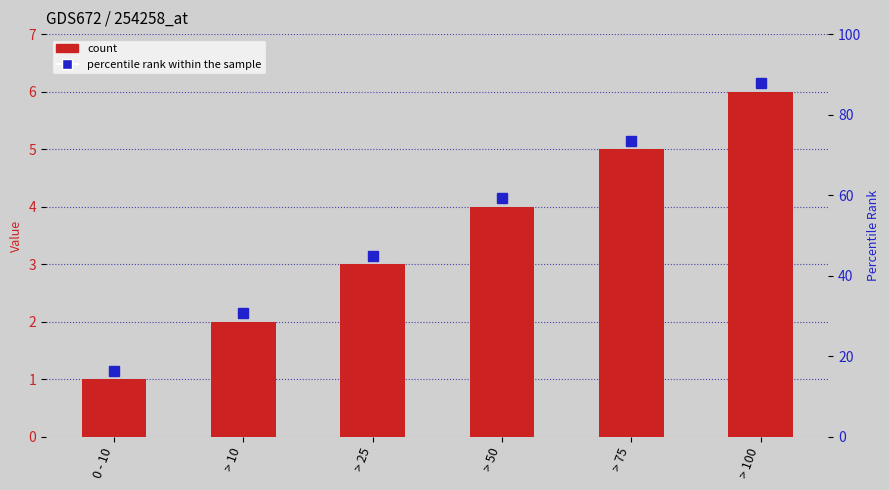

How many data points are less than 4?

3